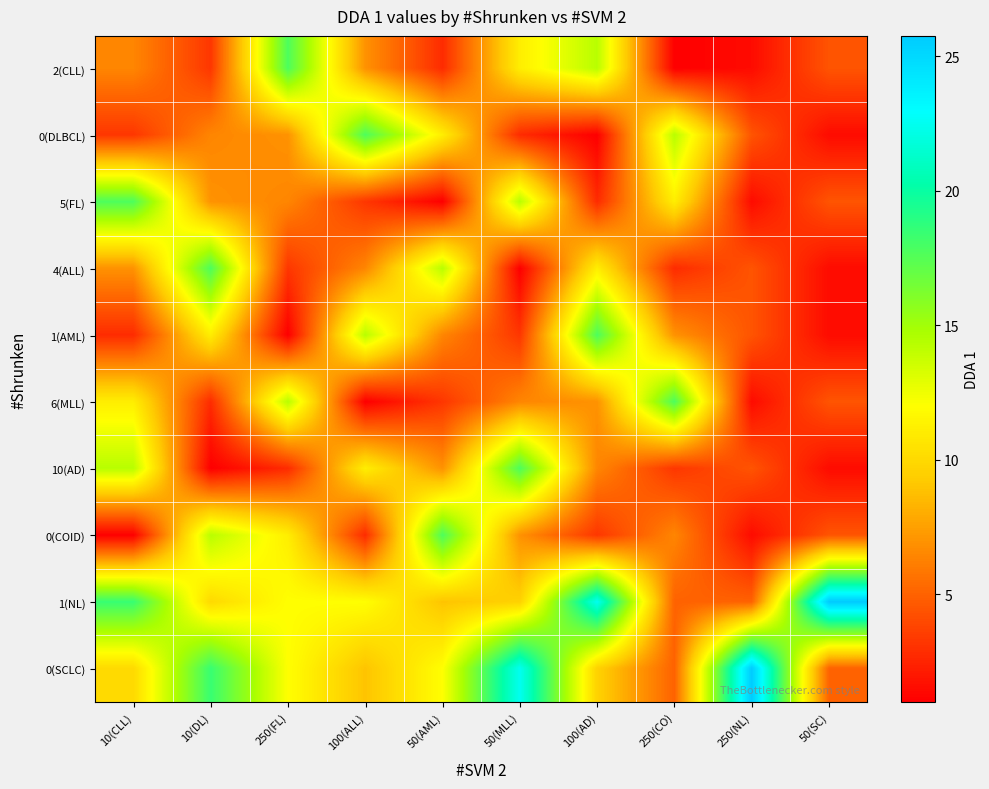

Reading left to right, what are all the values shown in this chart?

2(CLL): 10(CLL)=6.5	10(DL)=3.2	250(FL)=17.7	100(ALL)=6.9	50(AML)=2.8	50(MLL)=11.1	100(AD)=14.3	250(CO)=1.0	250(NL)=1.5	50(SC)=4.4
0(DLBCL): 10(CLL)=3.2	10(DL)=6.5	250(FL)=6.9	100(ALL)=17.7	50(AML)=11.1	50(MLL)=2.8	100(AD)=1.0	250(CO)=14.3	250(NL)=4.4	50(SC)=1.5
5(FL): 10(CLL)=17.7	10(DL)=6.9	250(FL)=6.5	100(ALL)=3.2	50(AML)=1.0	50(MLL)=14.3	100(AD)=2.8	250(CO)=11.1	250(NL)=1.5	50(SC)=4.4
4(ALL): 10(CLL)=6.9	10(DL)=17.7	250(FL)=3.2	100(ALL)=6.5	50(AML)=14.3	50(MLL)=1.0	100(AD)=11.1	250(CO)=2.8	250(NL)=4.4	50(SC)=1.5
1(AML): 10(CLL)=2.8	10(DL)=11.1	250(FL)=1.0	100(ALL)=14.3	50(AML)=6.5	50(MLL)=3.2	100(AD)=17.7	250(CO)=6.9	250(NL)=4.4	50(SC)=1.5
6(MLL): 10(CLL)=11.1	10(DL)=2.8	250(FL)=14.3	100(ALL)=1.0	50(AML)=3.2	50(MLL)=6.5	100(AD)=6.9	250(CO)=17.7	250(NL)=1.5	50(SC)=4.4
10(AD): 10(CLL)=14.3	10(DL)=1.0	250(FL)=2.8	100(ALL)=11.1	50(AML)=6.9	50(MLL)=17.7	100(AD)=6.5	250(CO)=3.2	250(NL)=4.4	50(SC)=1.5
0(COID): 10(CLL)=1.0	10(DL)=14.3	250(FL)=11.1	100(ALL)=2.8	50(AML)=17.7	50(MLL)=6.9	100(AD)=3.2	250(CO)=6.5	250(NL)=1.5	50(SC)=4.4
1(NL): 10(CLL)=18.4	10(DL)=10.0	250(FL)=12.0	100(ALL)=12.0	50(AML)=8.9	50(MLL)=9.6	100(AD)=22.5	250(CO)=5.0	250(NL)=5.0	50(SC)=25.8
0(SCLC): 10(CLL)=10.0	10(DL)=18.4	250(FL)=12.0	100(ALL)=8.9	50(AML)=12.0	50(MLL)=22.5	100(AD)=9.6	250(CO)=5.0	250(NL)=25.8	50(SC)=5.0